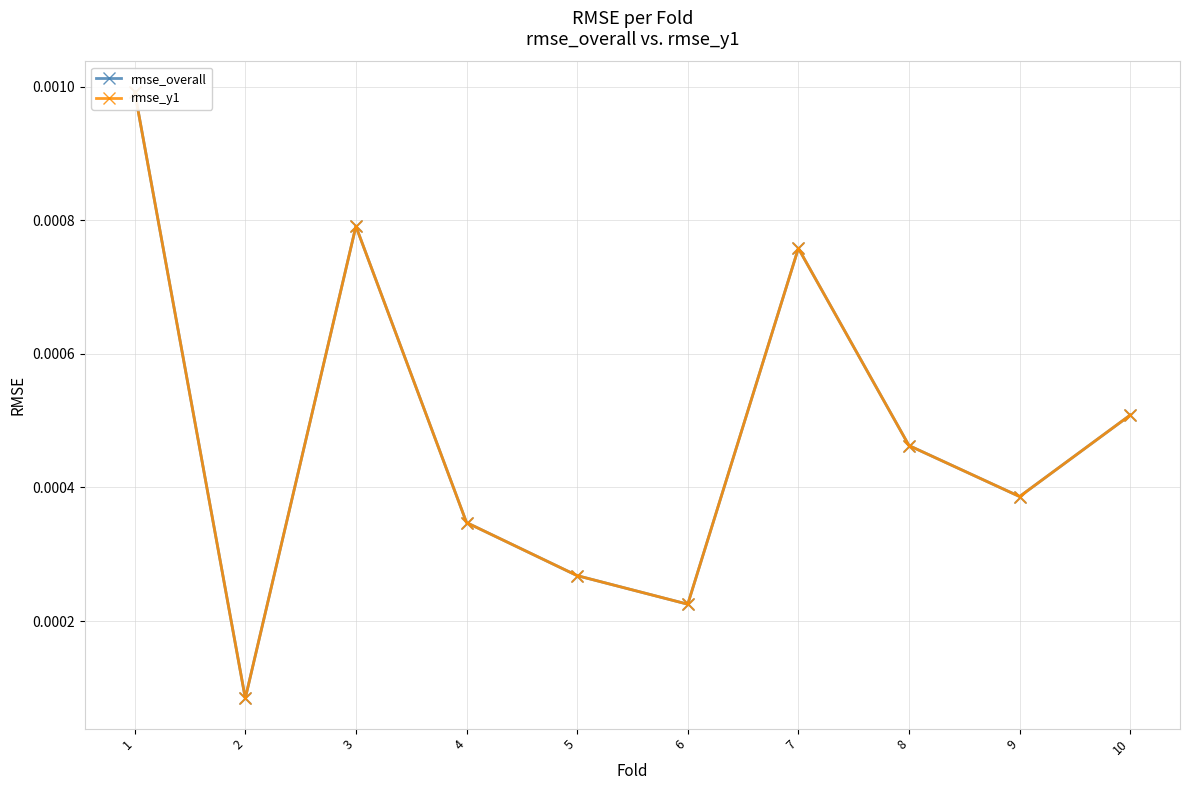

At how many categories does at least one series exceed 0?

10